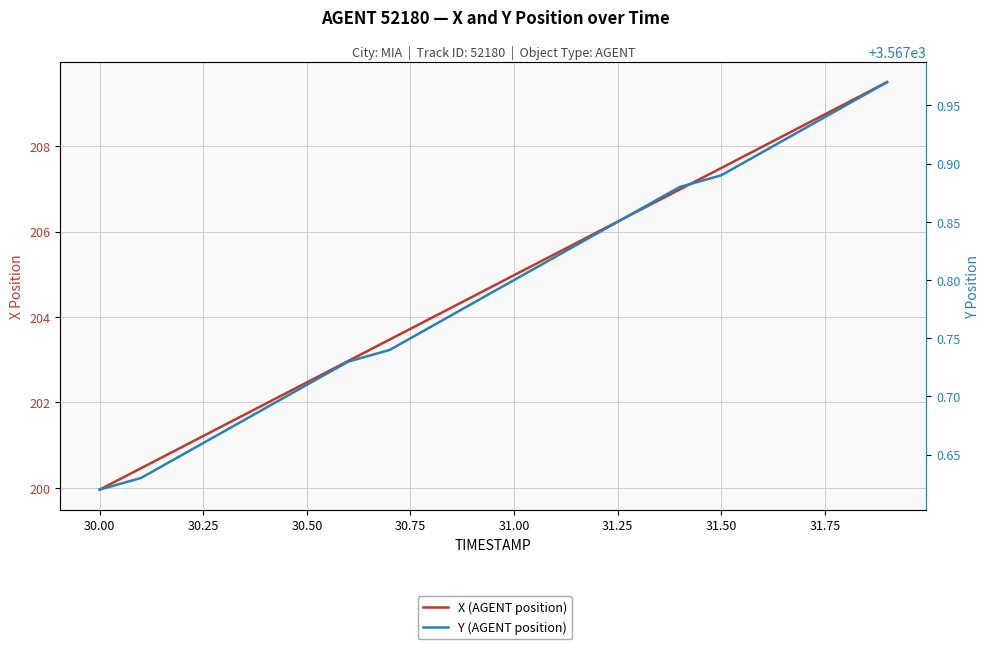

True or false: X (AGENT position) has more than 1 points higher than both neighbors.

False